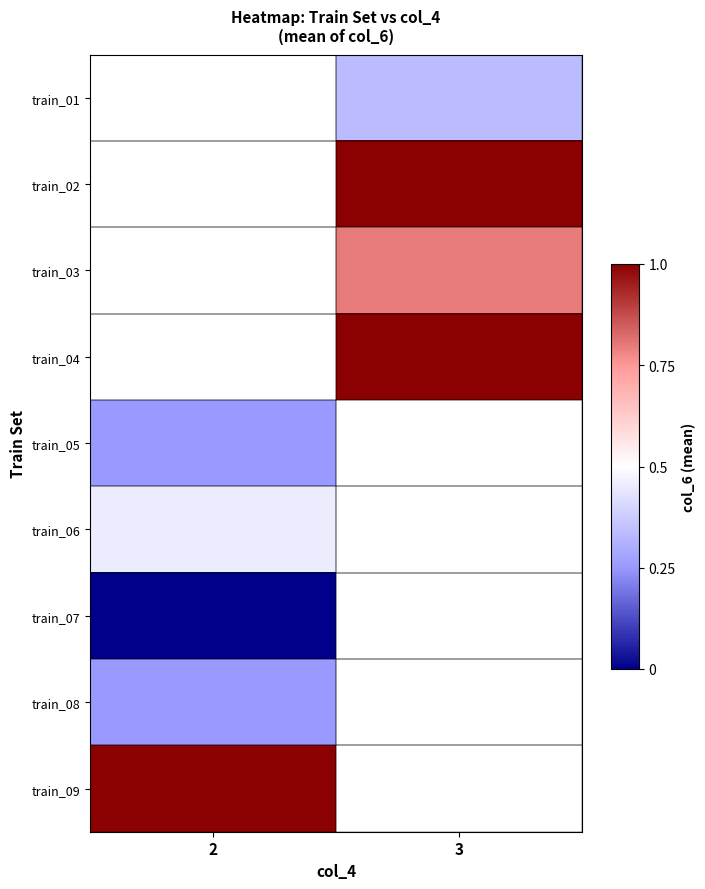

What is the greatest value displayed?

1.0